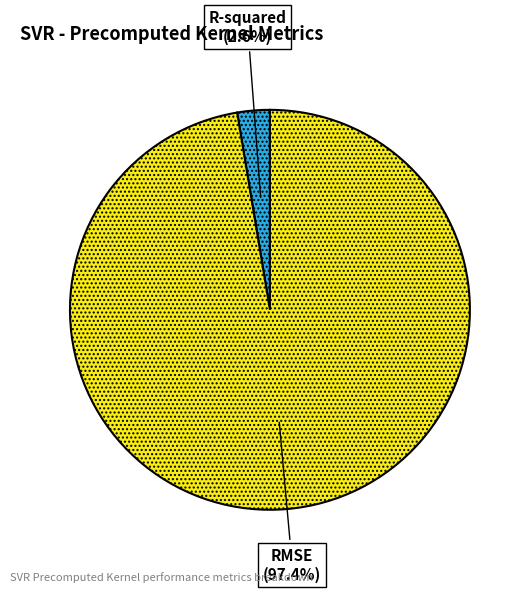

To the nearest percent, what portion does R-squared represent?

3%